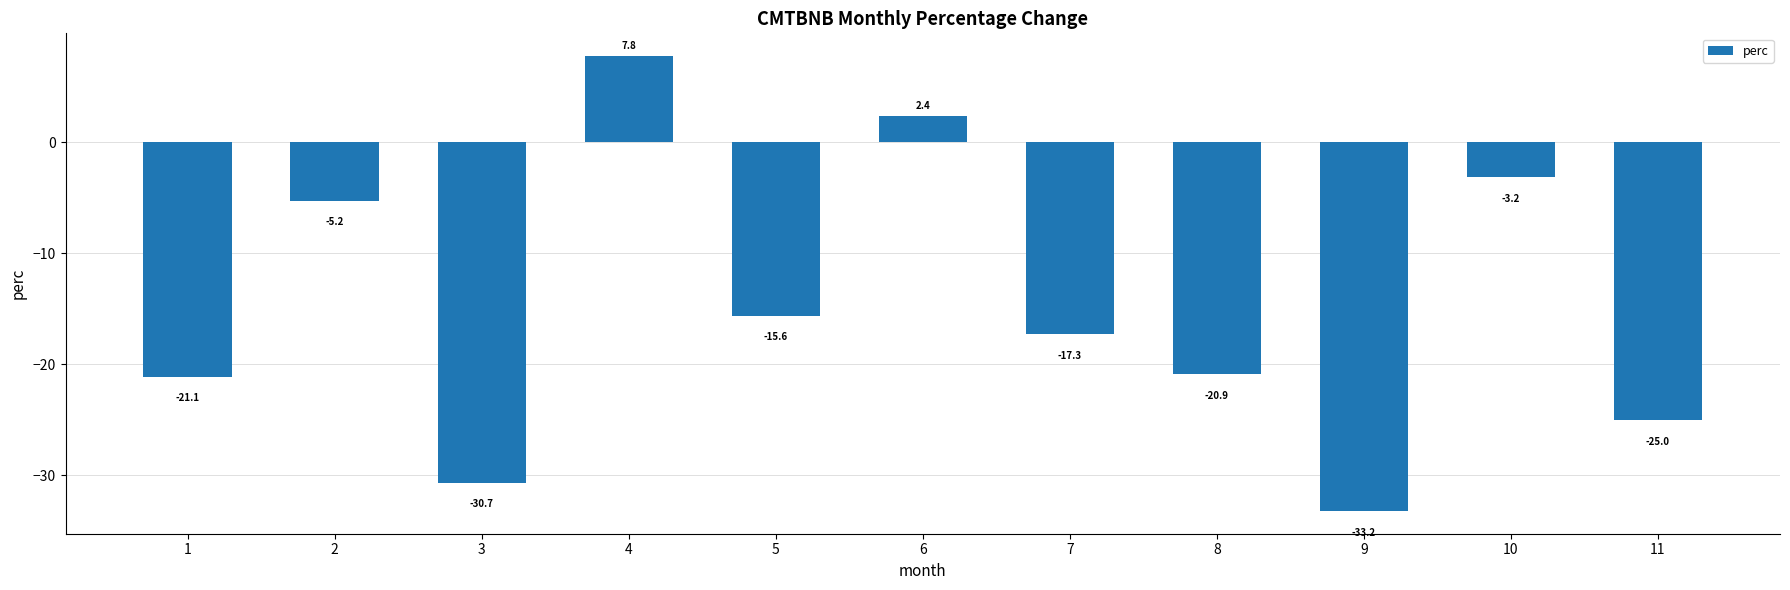

The chart shows a value of 7.8 at 4. True or false?

True